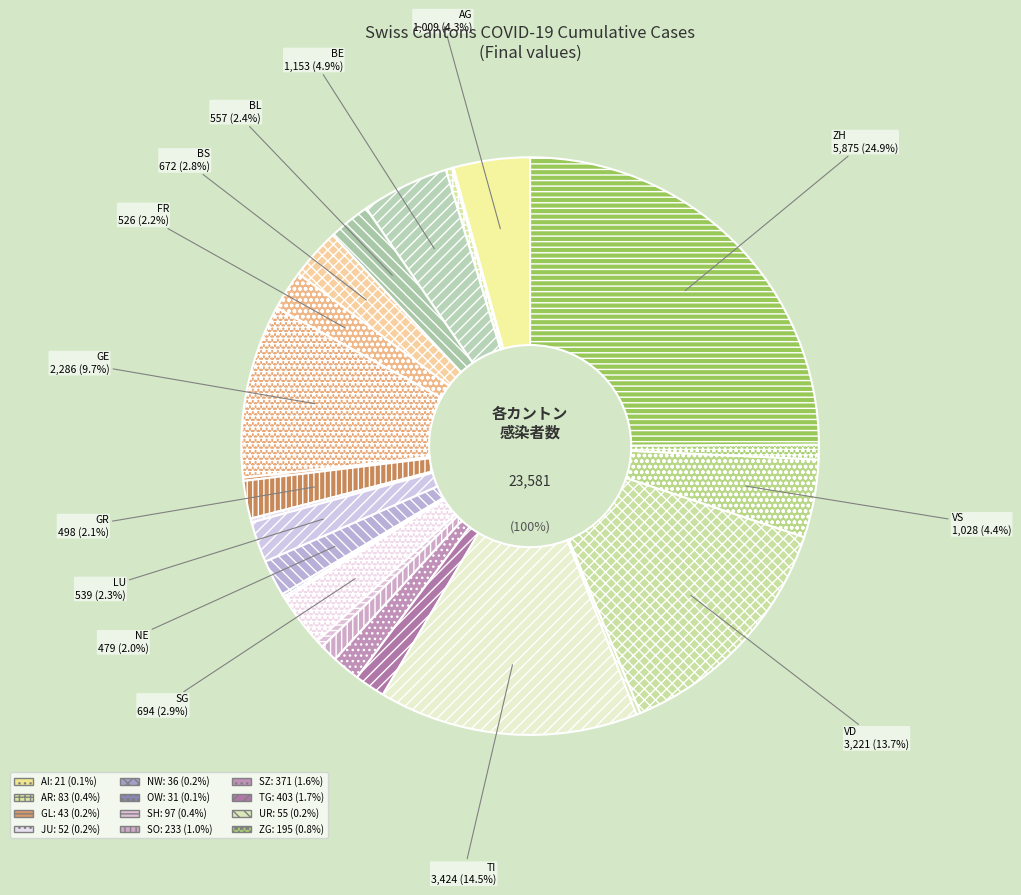

Does SO represent more than half of the total?

No